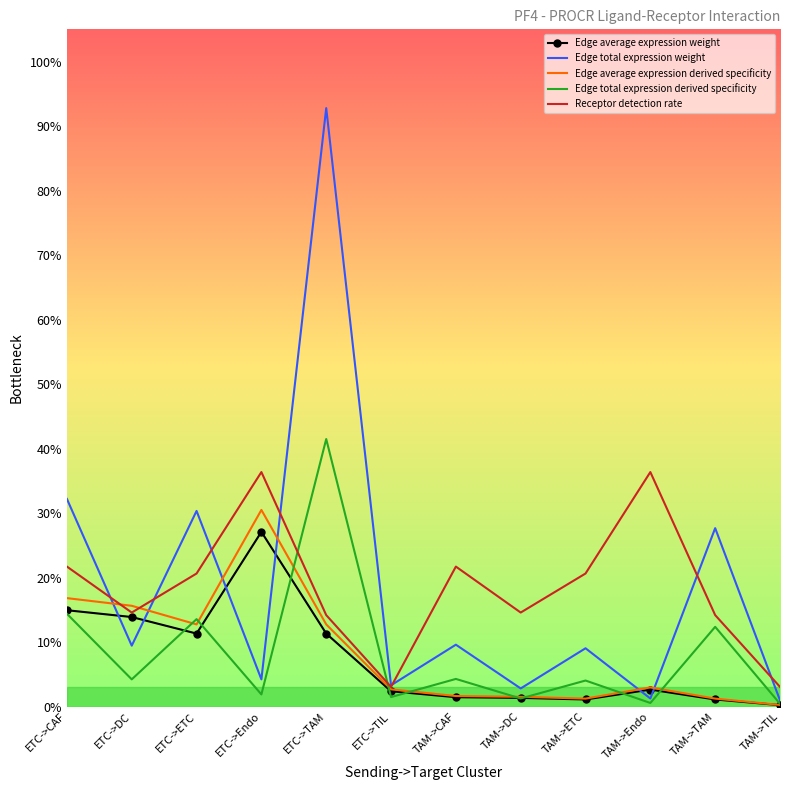

Between ETC->DC and ETC->ETC, which series saw the biggest shift?

Edge total expression weight